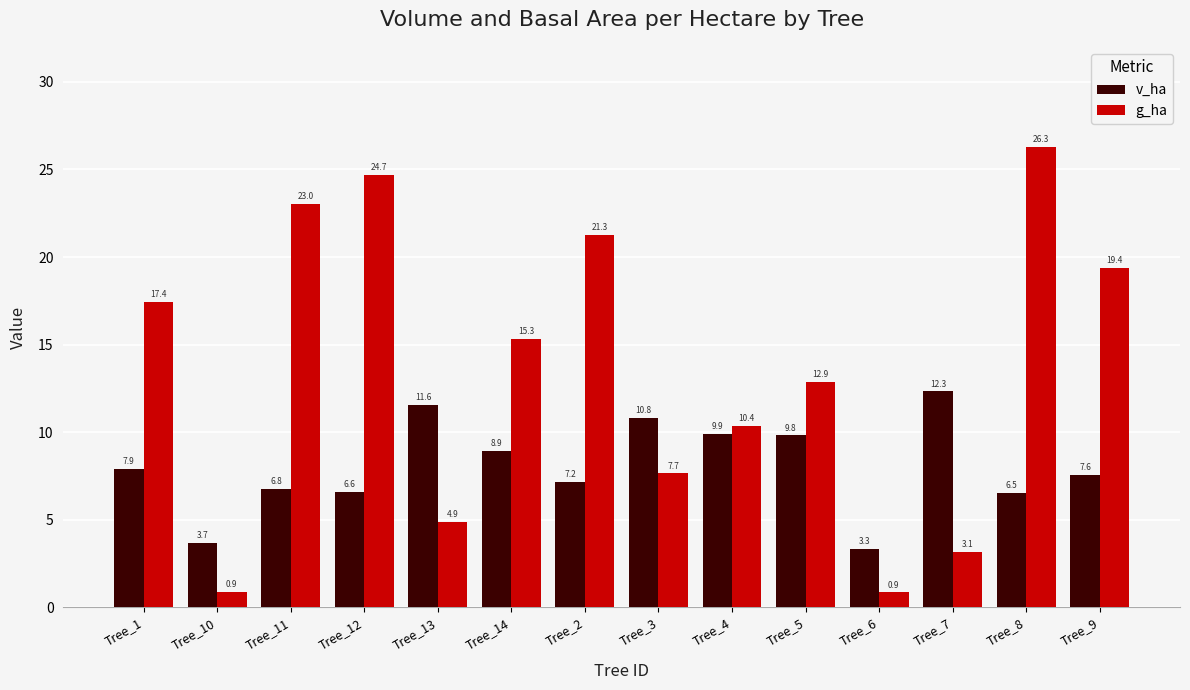

How many bars are there in total?

28